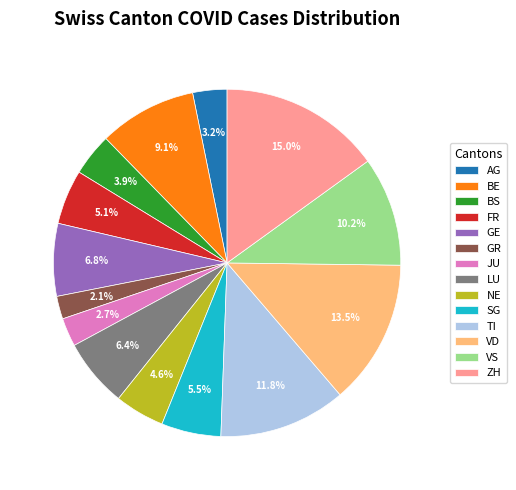

Which slice is the smallest?

GR